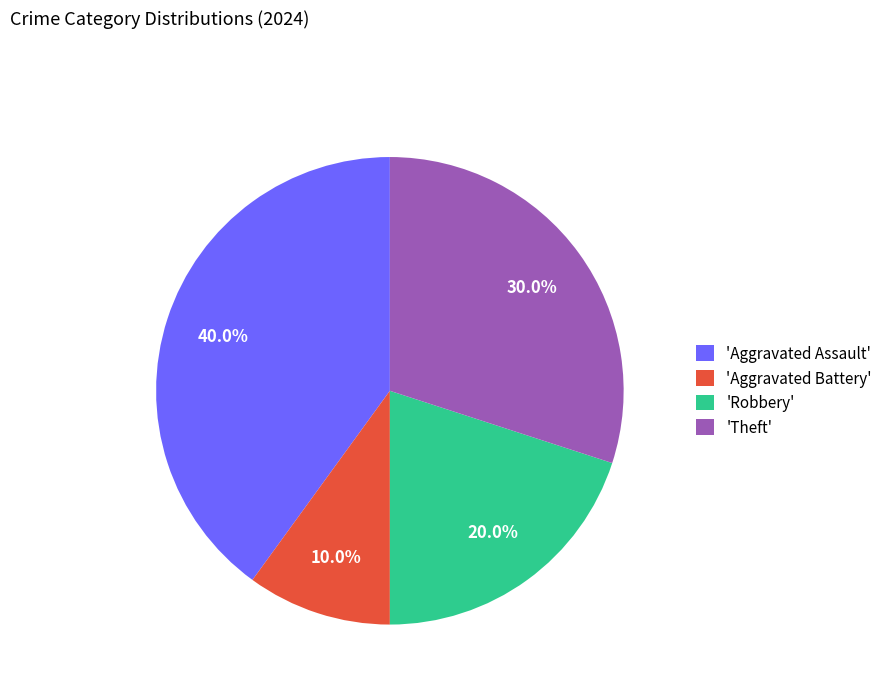

What percentage is NOT represented by 'Robbery'?

80.0%